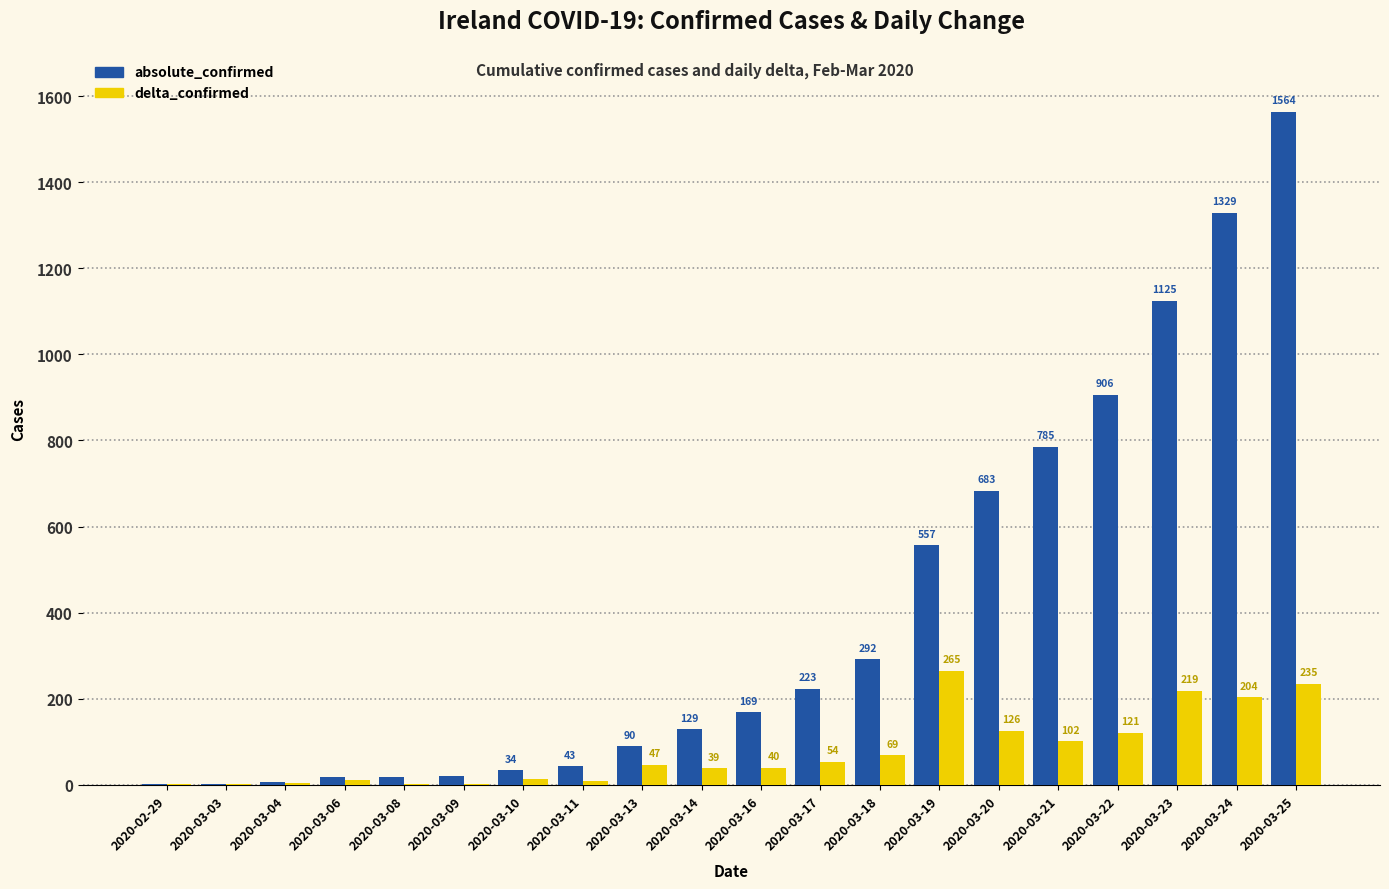

What is the sum of all delta_confirmed values?

1564